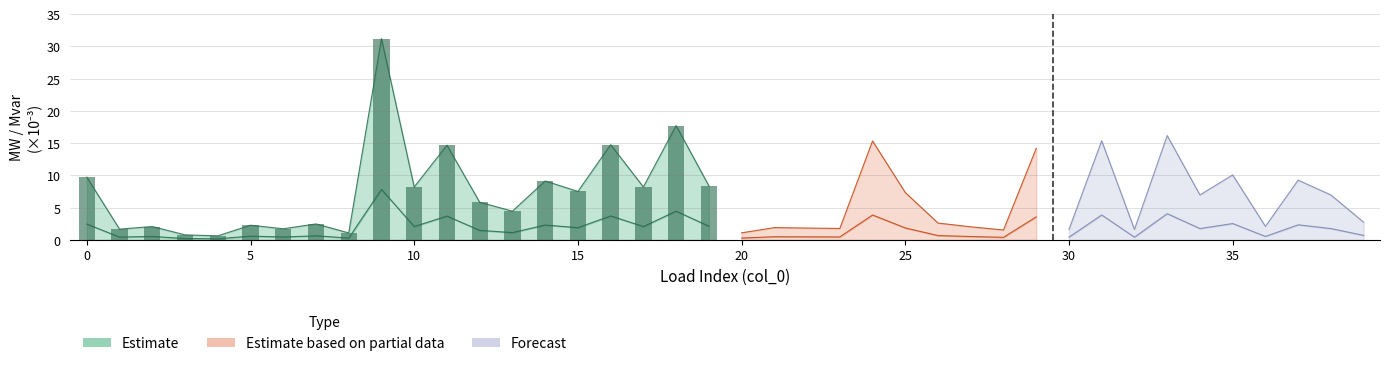

What is the difference between the second highest and minimum values in the q_mvar series?

4.3